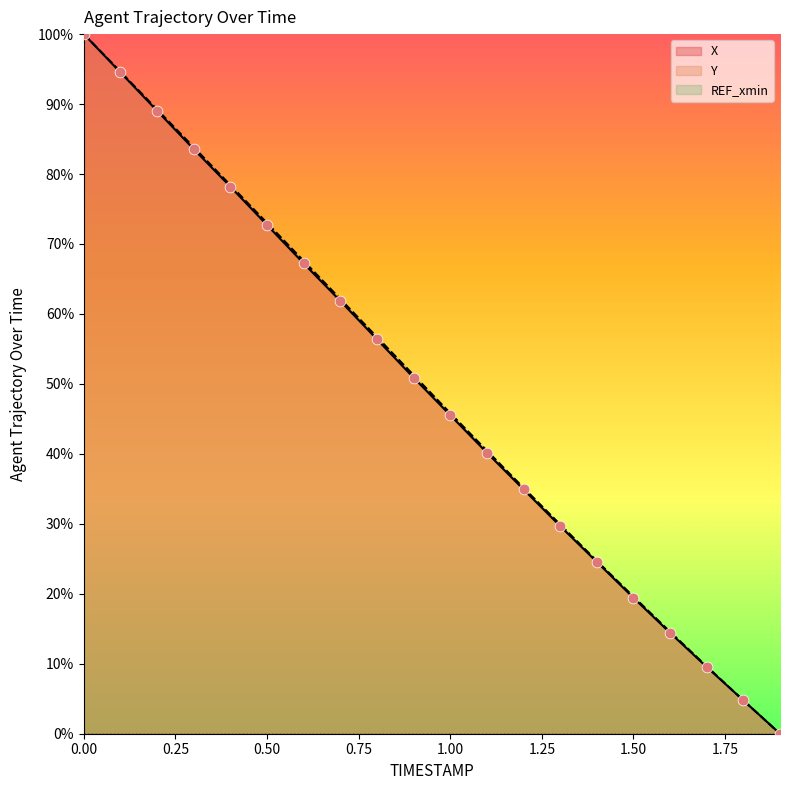

Which series reaches the minimum Y coordinate?

X